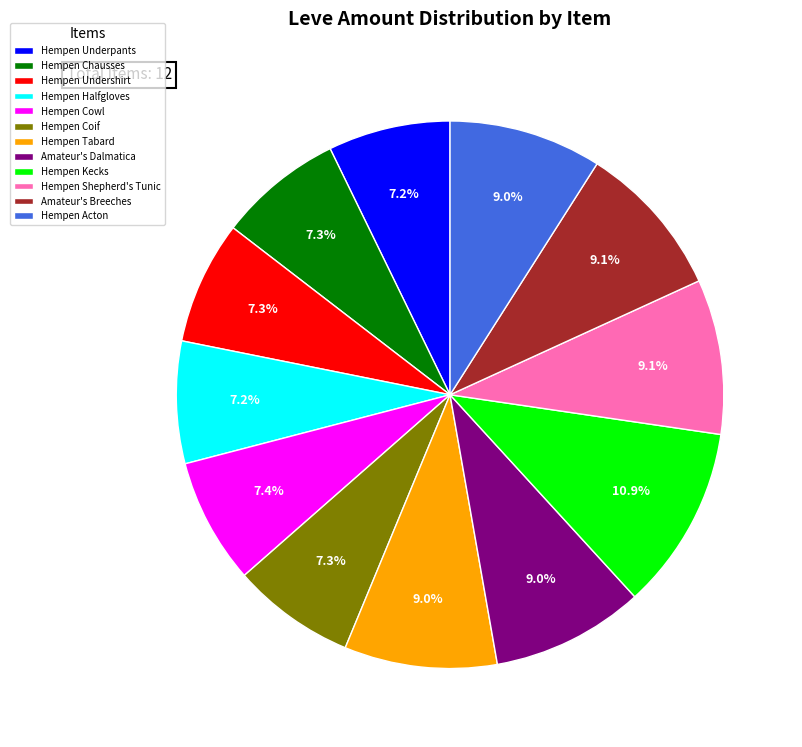

What is the largest slice in the pie chart?

Hempen Kecks